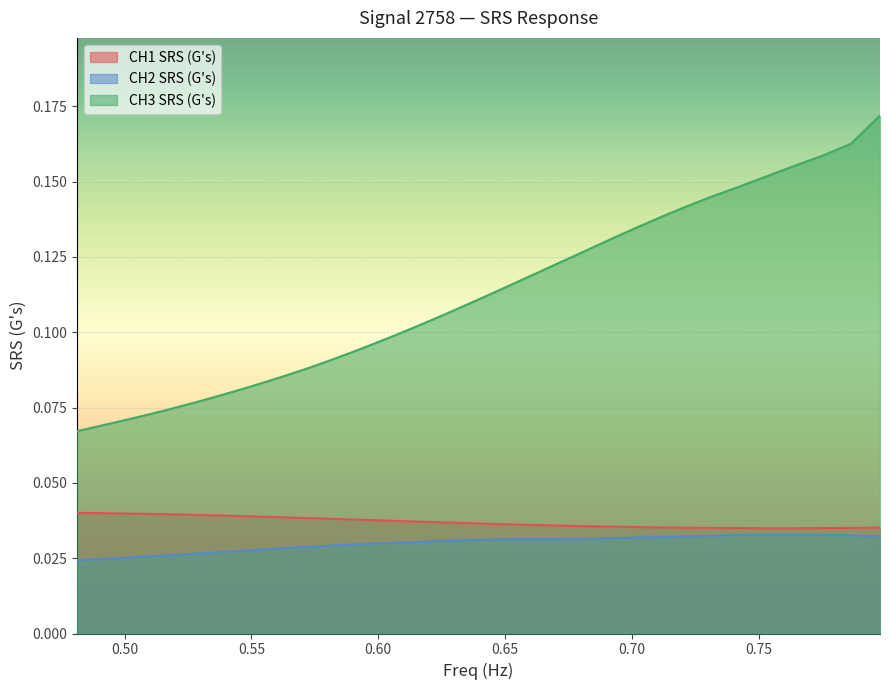

Which series changed the most between 0.6063759 and 0.624144?

CH3 SRS (G's)